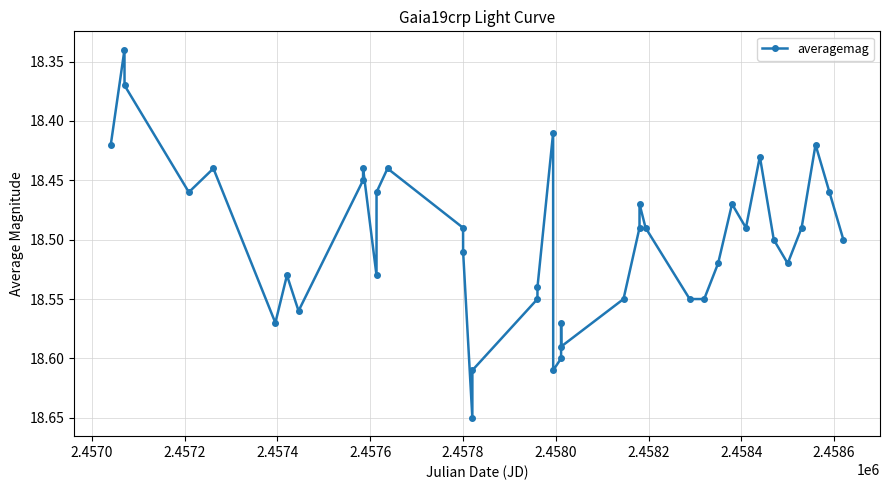

What is the sum of all values?

740.0